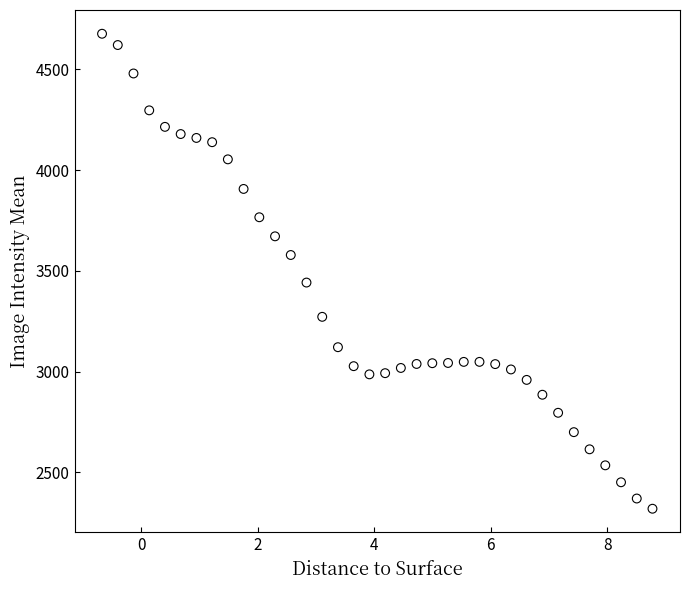

What is the range of Y values (max minus min)?

2357.2